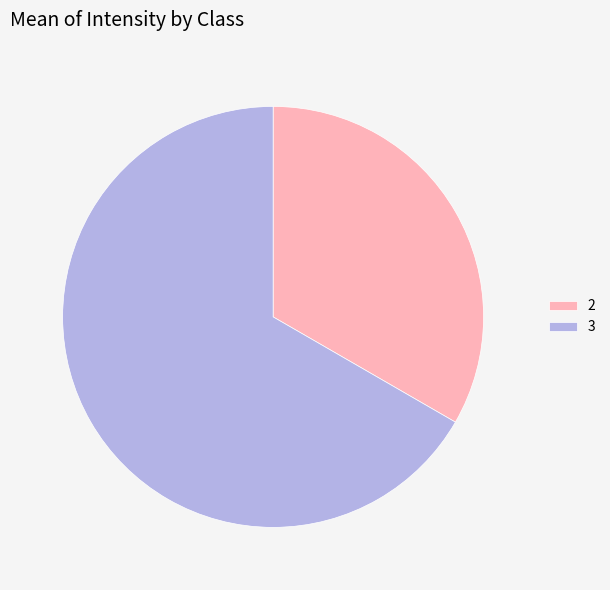

Is it true that 2 is 33% of the pie?

True